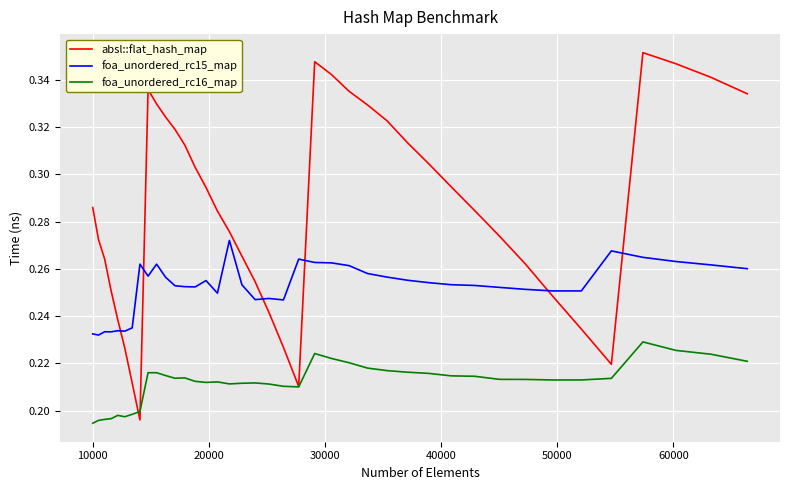

List the series in order of their peak value, lowest first.

foa_unordered_rc16_map, foa_unordered_rc15_map, absl::flat_hash_map